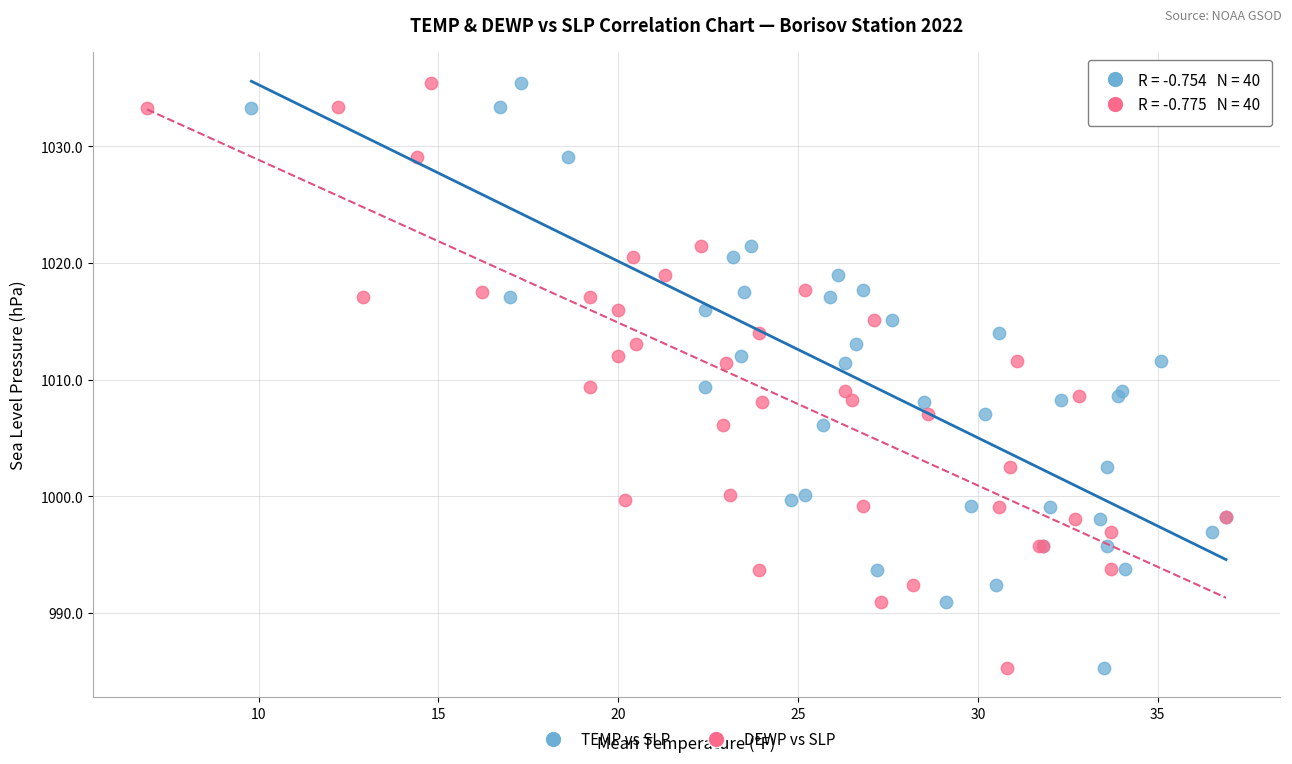

What are all the series names shown in the legend?

TEMP vs SLP, DEWP vs SLP